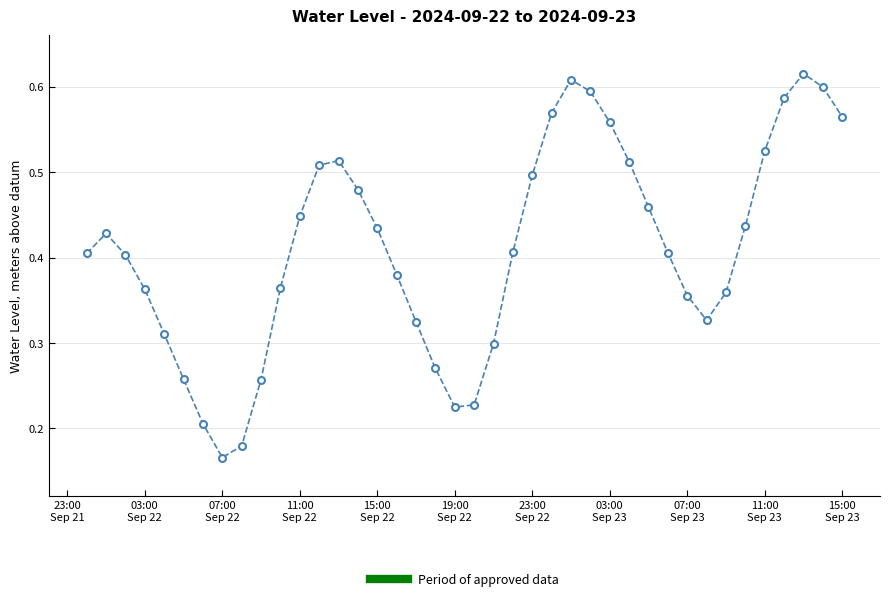

True or false: there are more than 1 points higher than both neighbors.

True